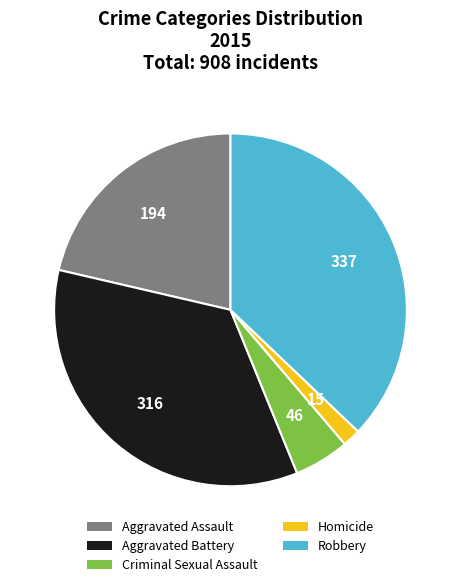

What is the largest slice in the pie chart?

Robbery